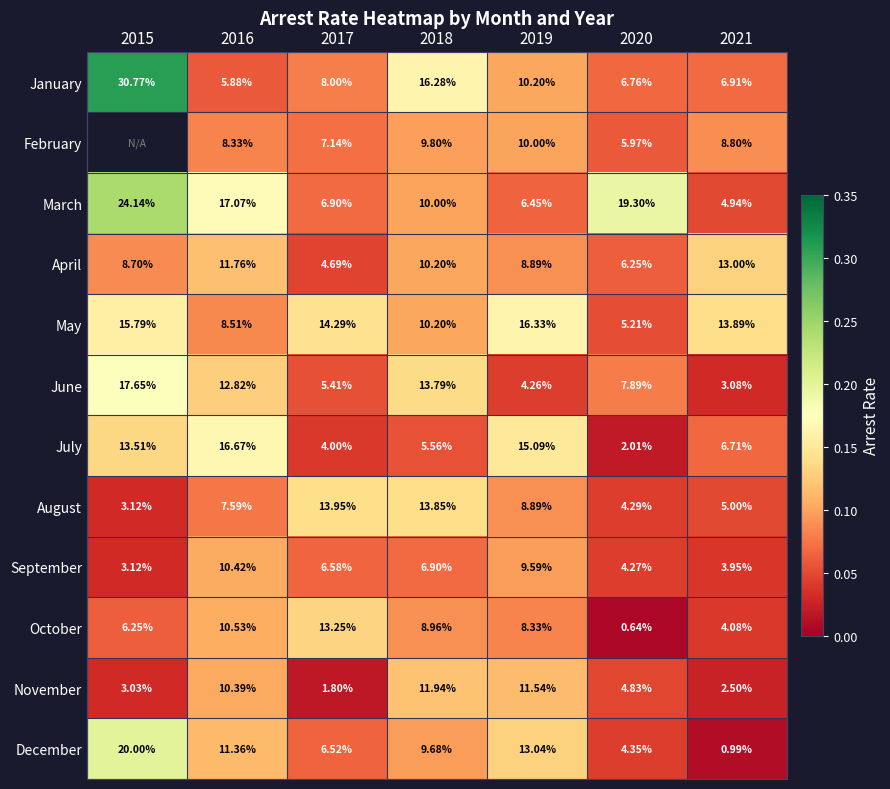

Rank the series at 2021 from highest to lowest value.

May, April, February, January, July, August, March, October, September, June, November, December